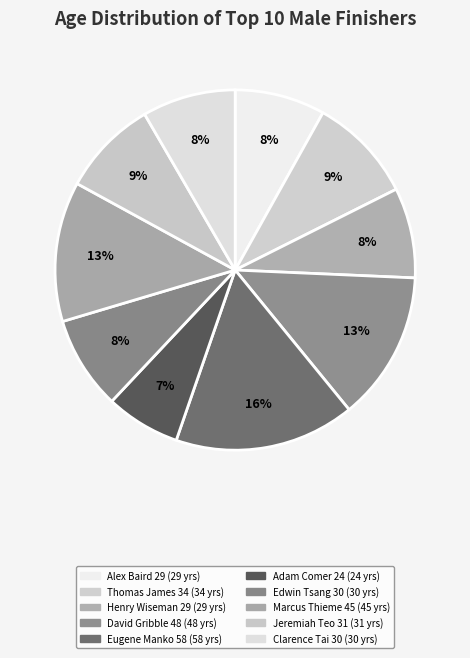

How many slices are in this pie chart?

10